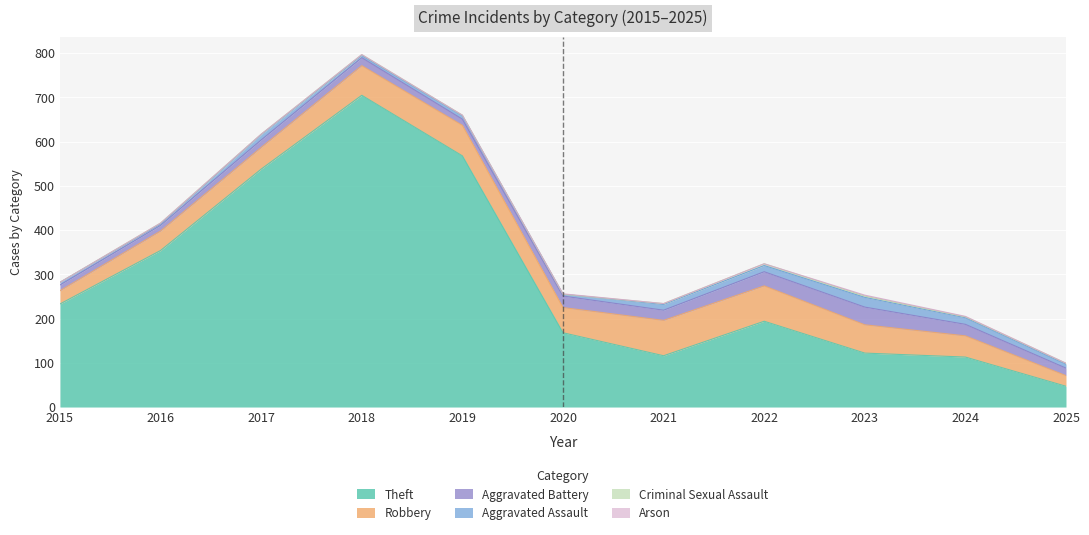

At which category is the sum across all series the highest?

2018